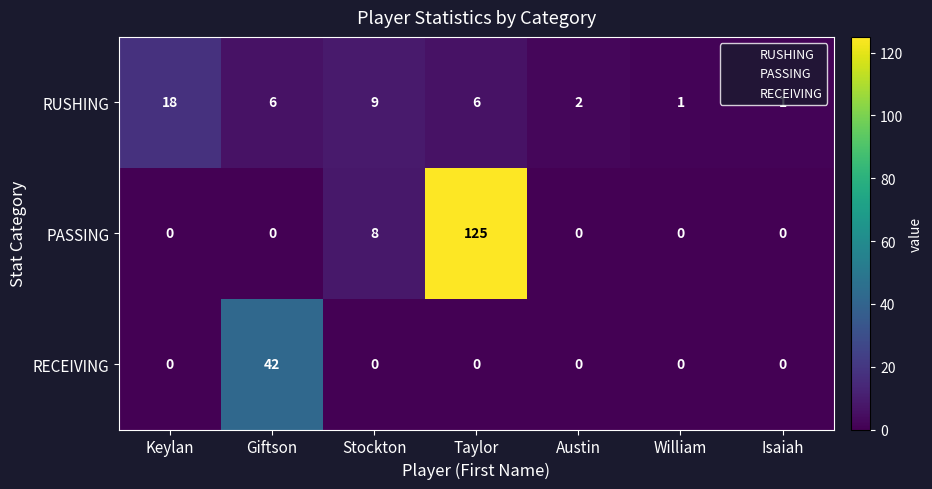

What is the total value across all series at Giftson?

48